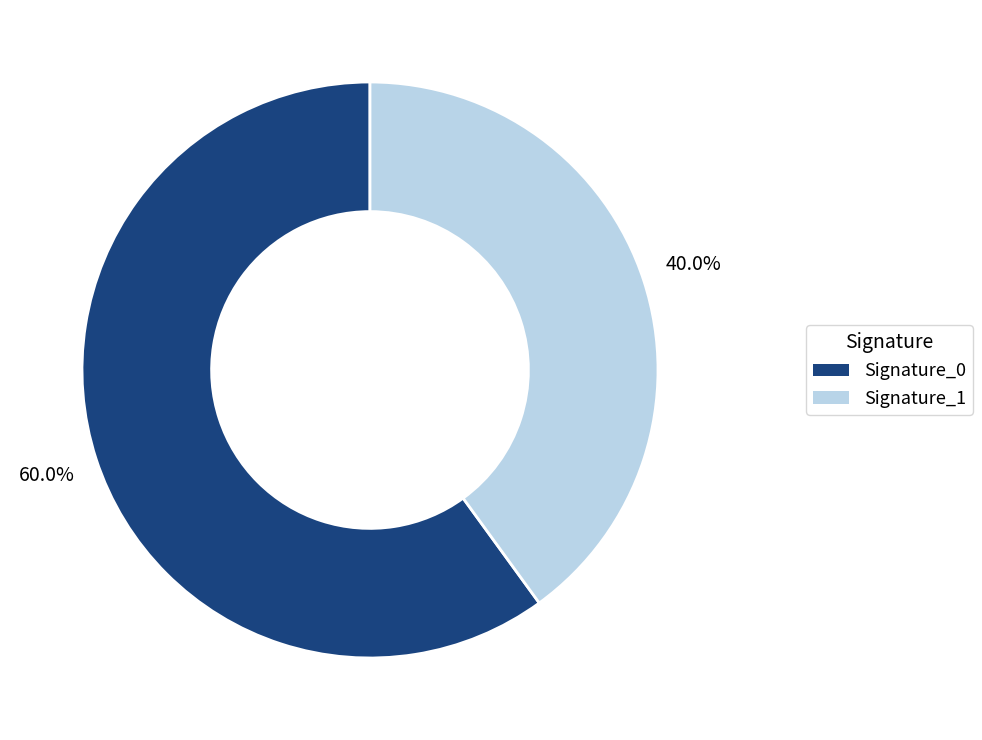

What percentage do Signature_0 and Signature_1 together represent?

100.0%